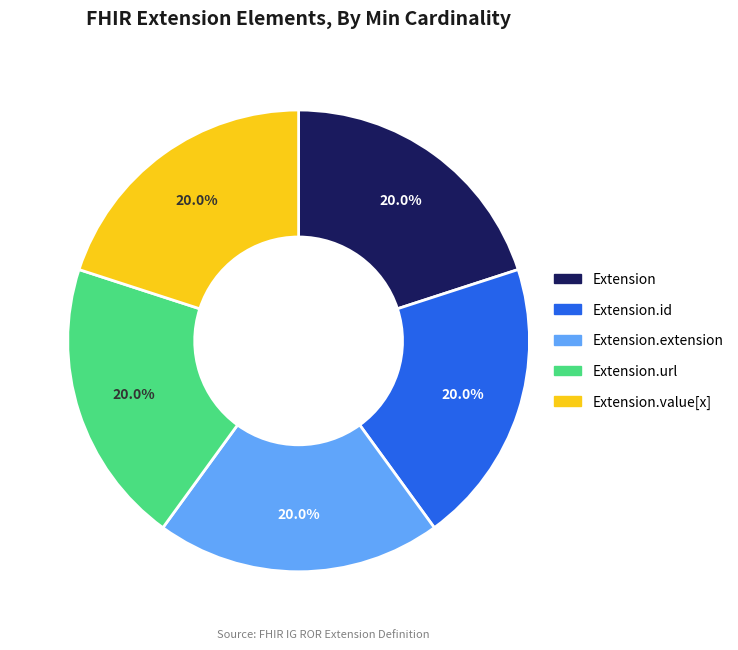

Is there a majority slice in this chart?

No